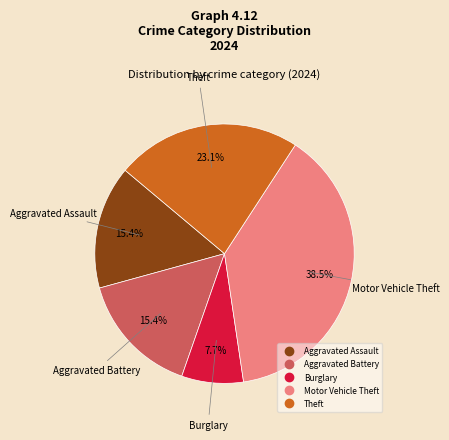

Is there any slice that represents more than half of the pie?

No